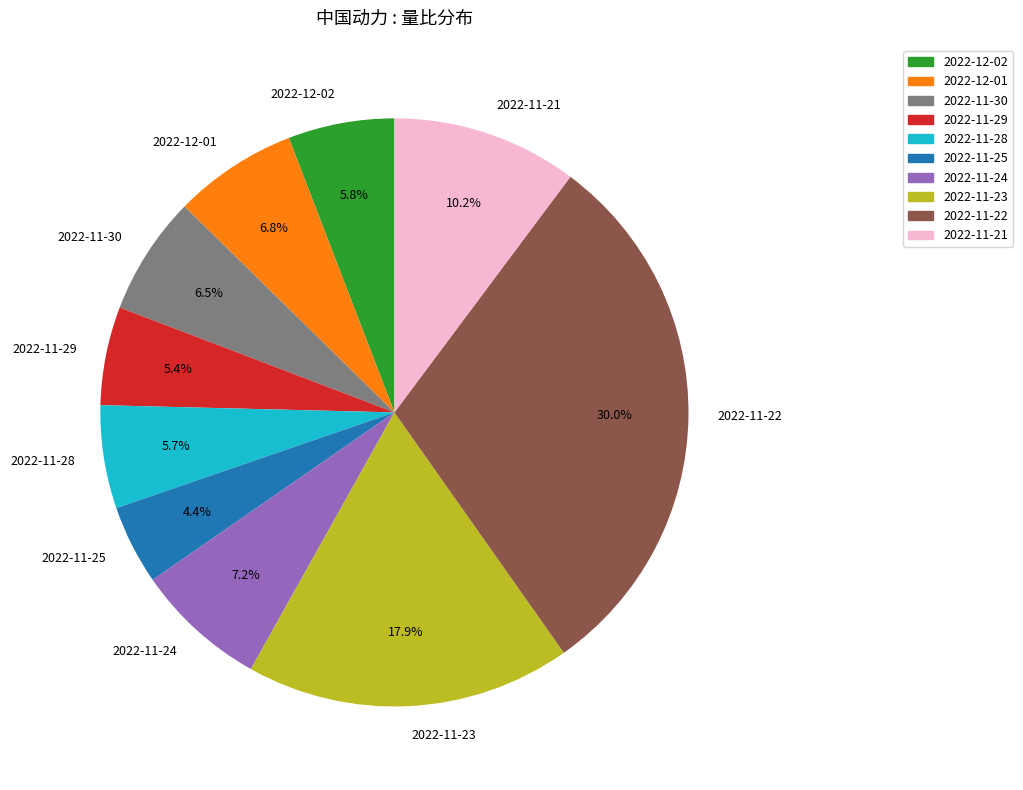

Is there a majority slice in this chart?

No